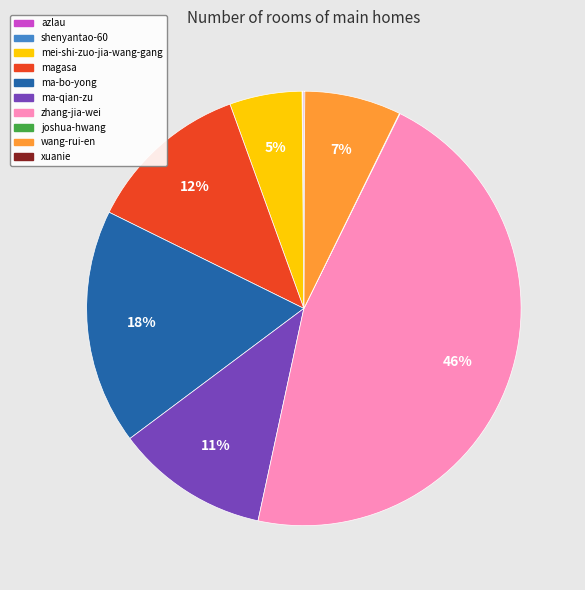

To the nearest percent, what percentage of the pie is wang-rui-en?

7%